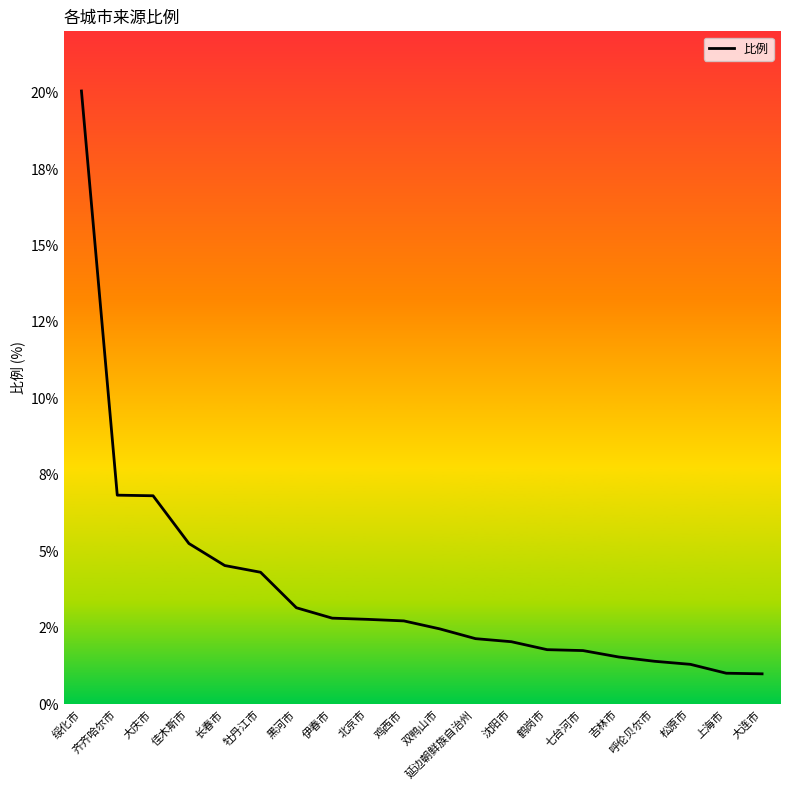

What is the smallest value displayed?

1.0